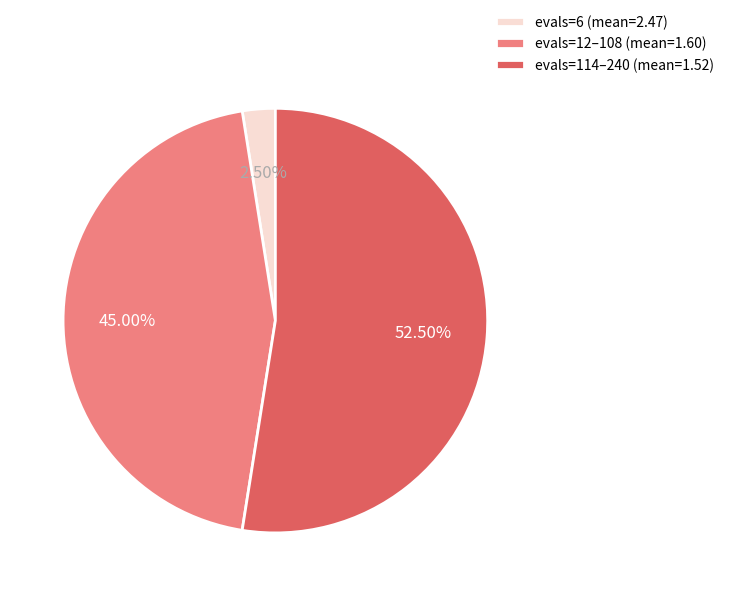

How many segments does this pie chart have?

3